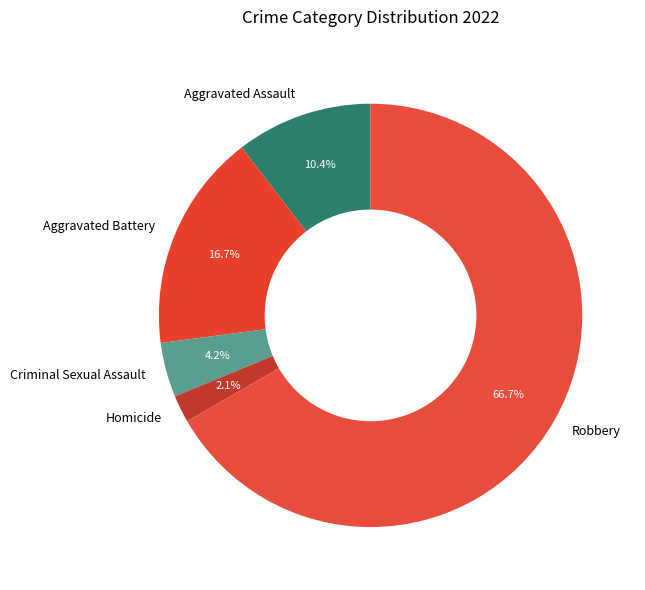

The Robbery slice represents 61% of the pie. True or false?

False